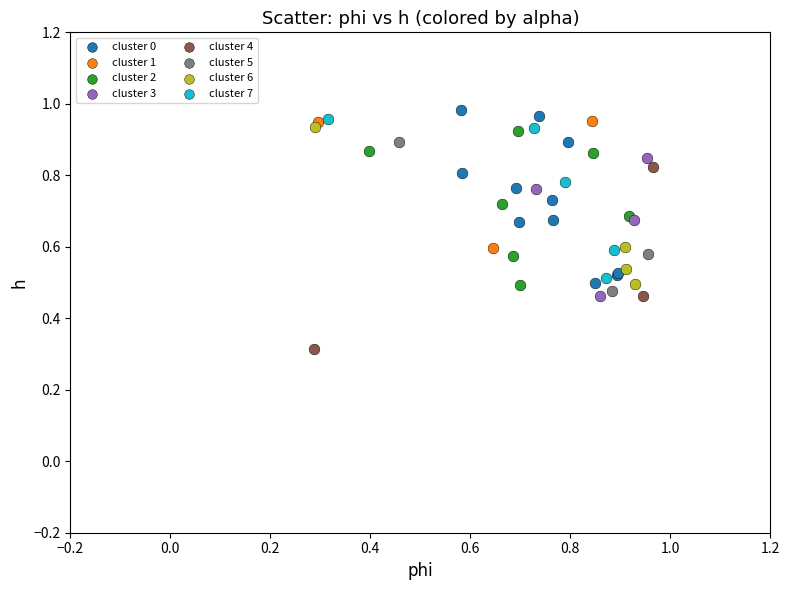

Which series contains the lowest Y value?

cluster 4